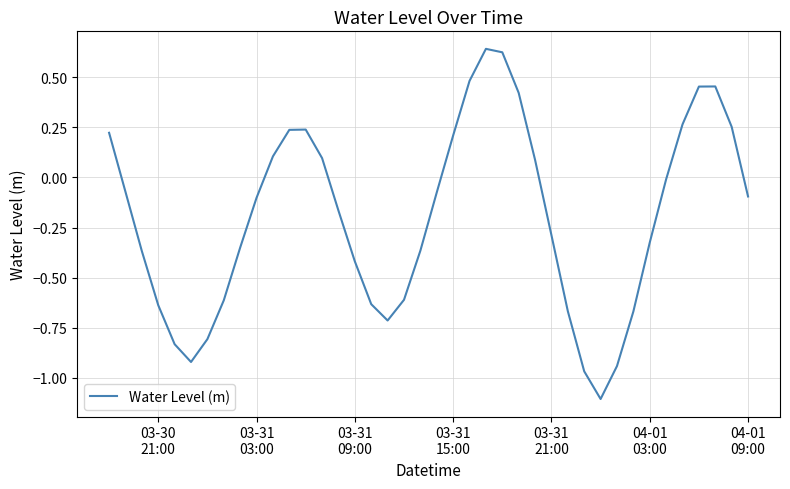

How many positive values are there?

15